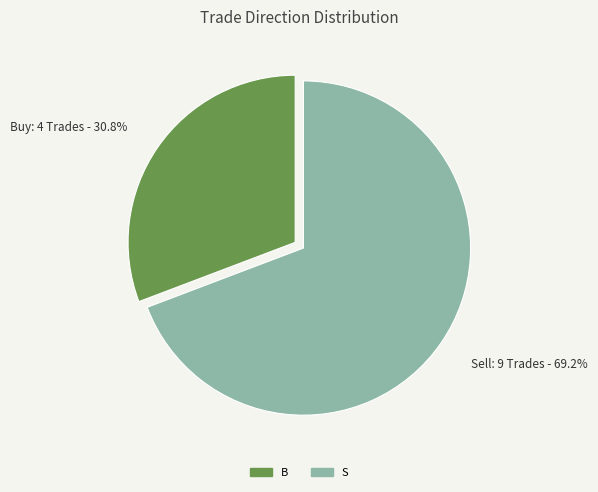

What percentage do B and S together represent?

100.0%